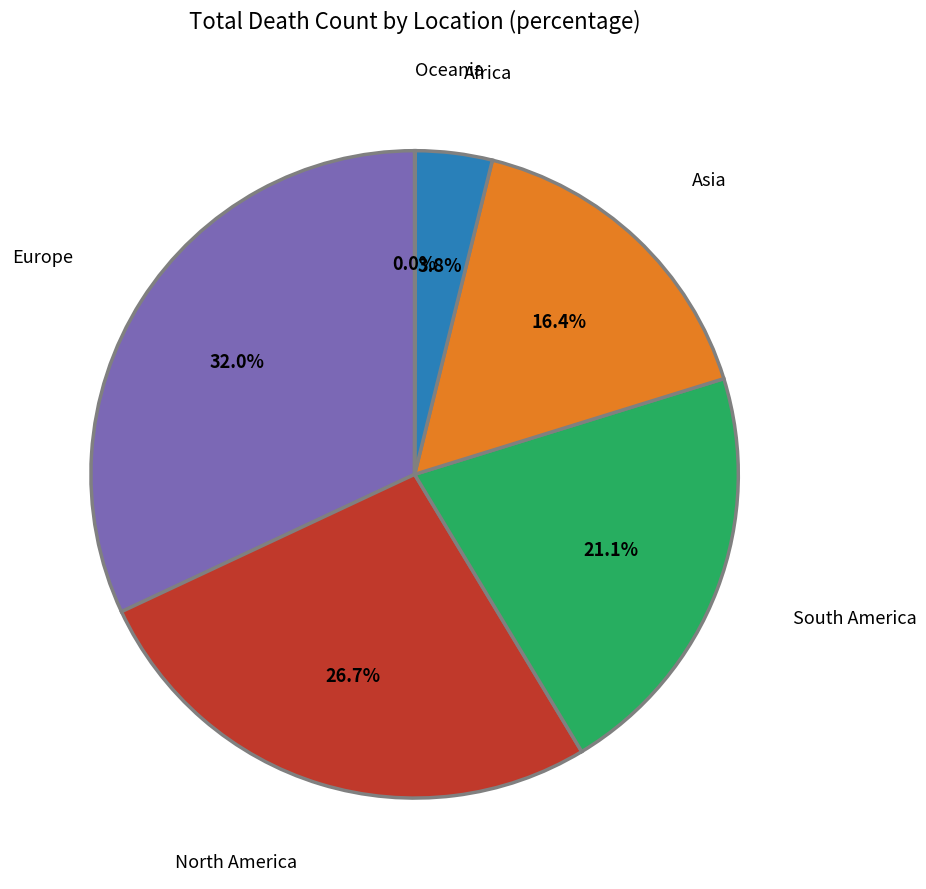

Which slice is the largest?

Europe